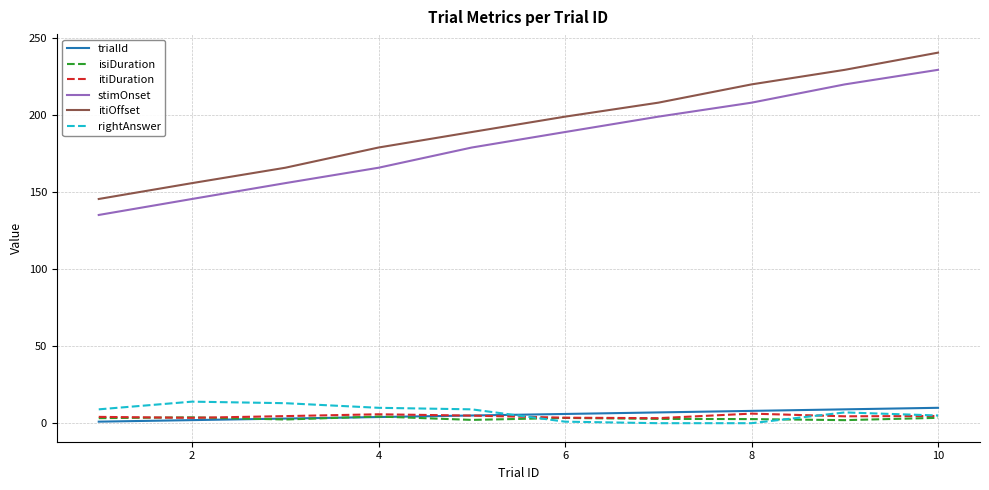

Which series has the largest total across all categories?

itiOffset